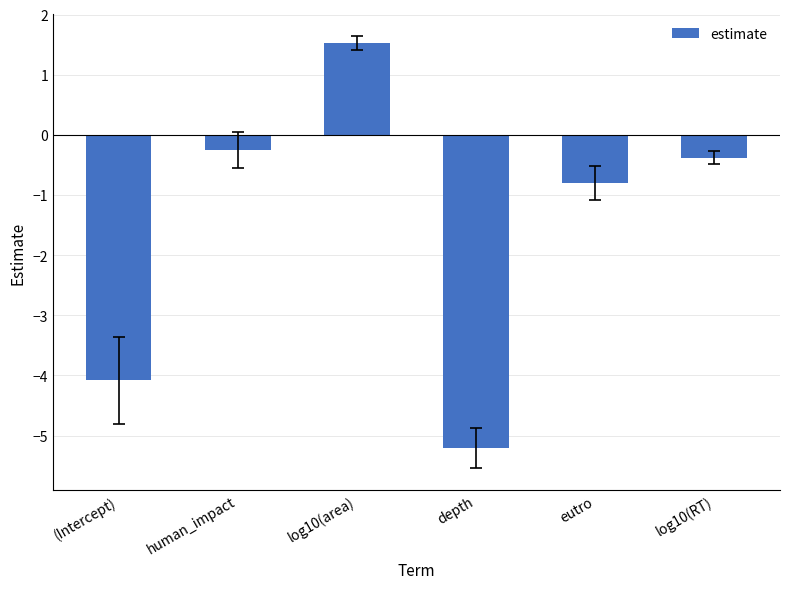

How many positive values are there?

1